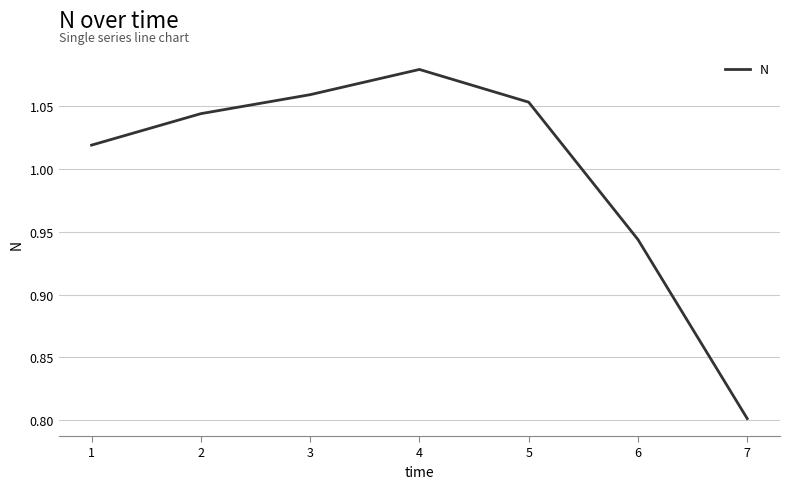

Which has a higher value, 4 or 2?

4